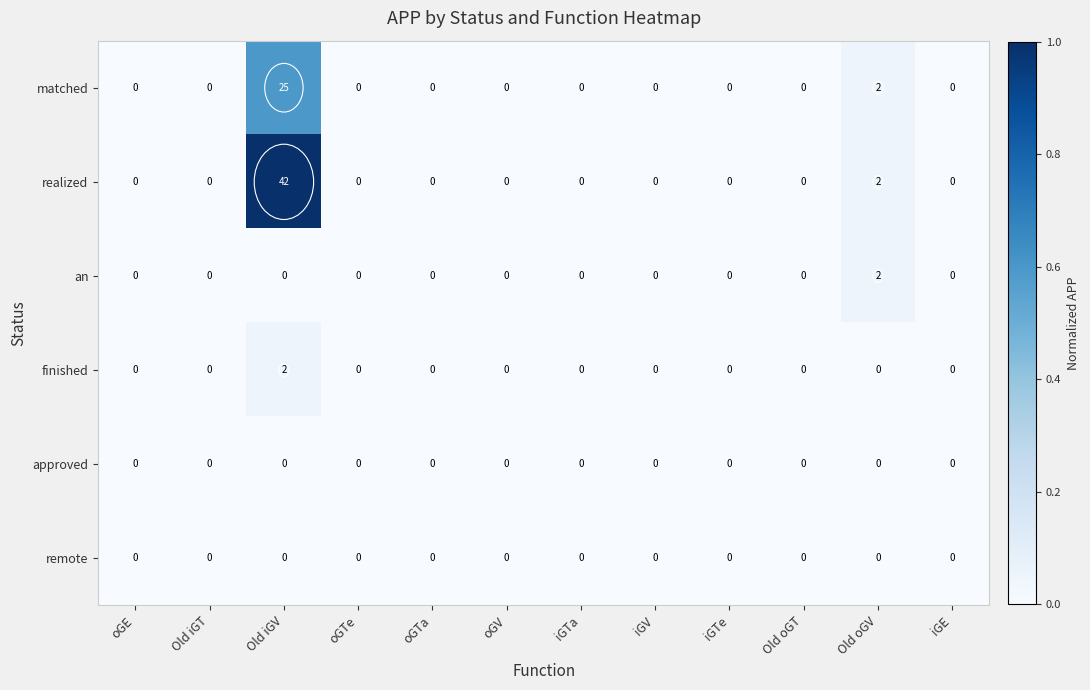

Which series has the largest range (max minus min)?

realized